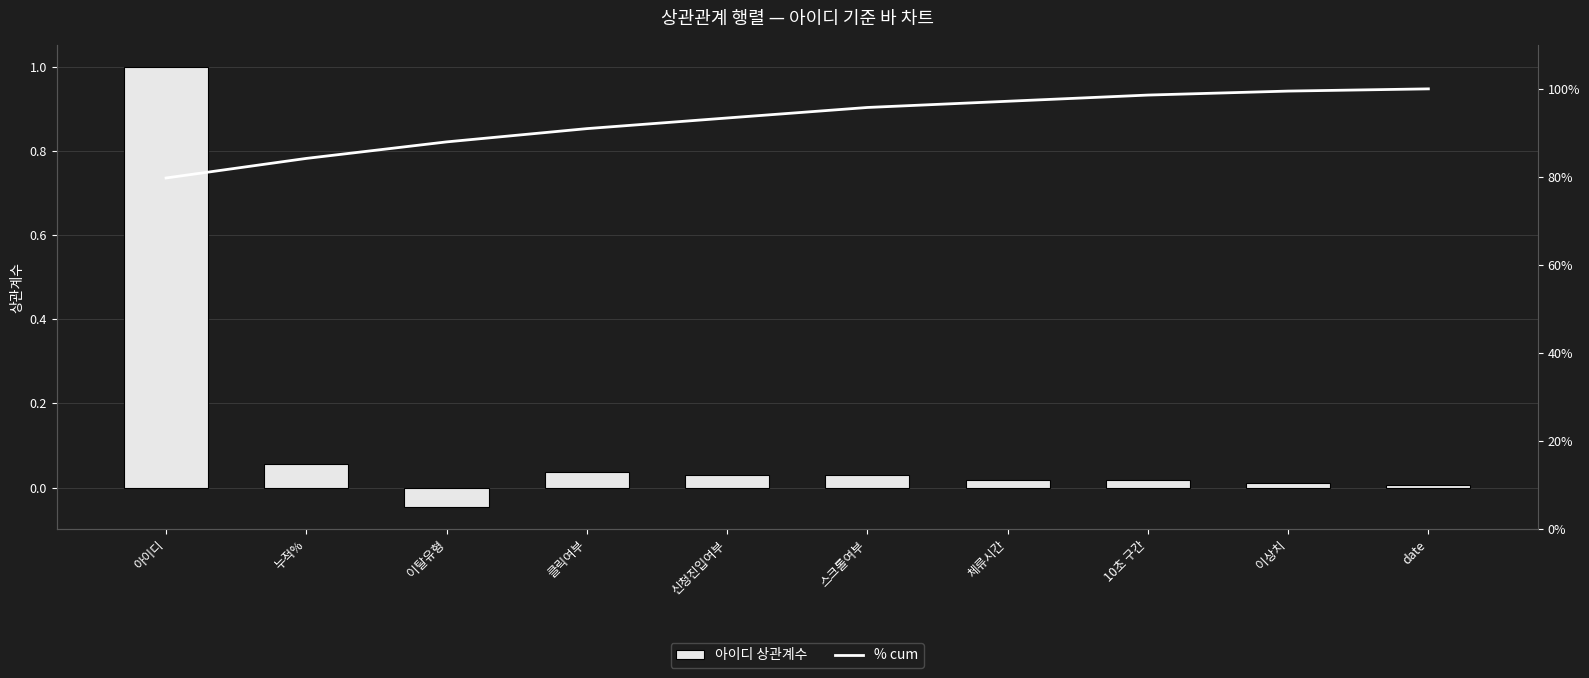

True or false: 아이디 상관계수 has a value of 0.4 at 아이디.

False